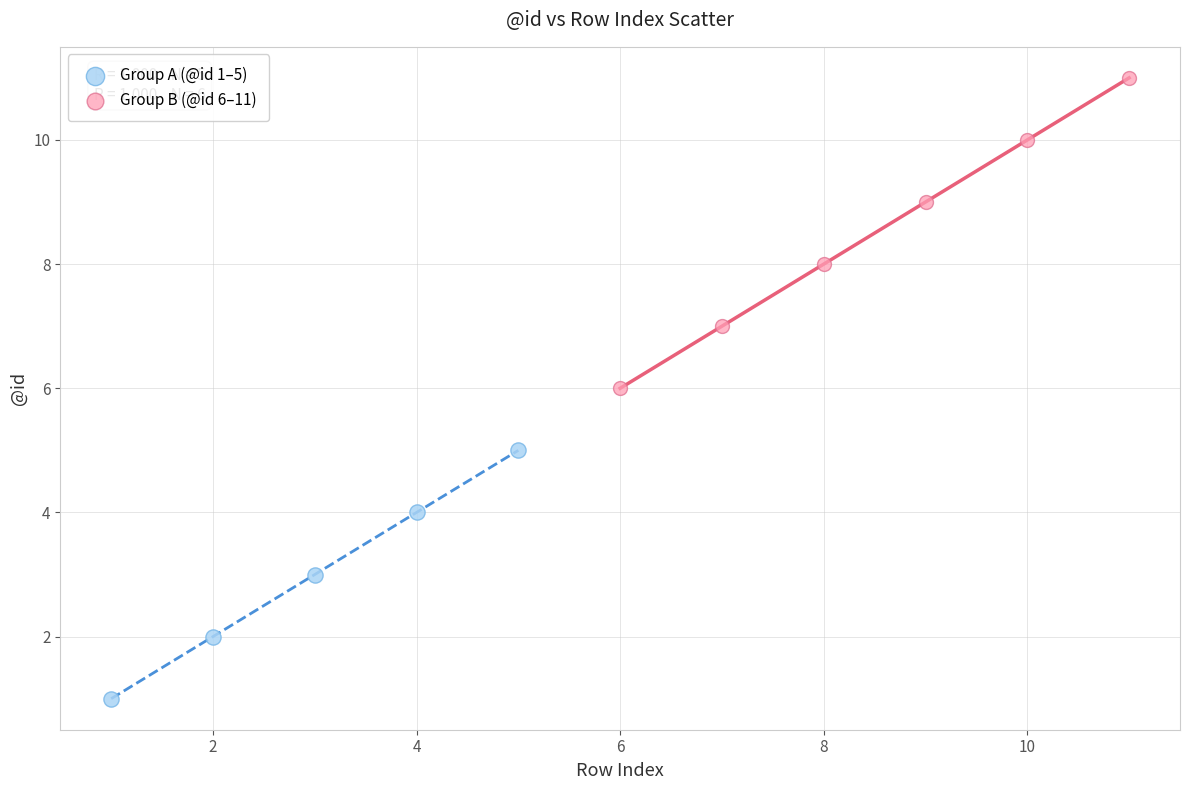

Which series contains the lowest Y value?

Group A (@id 1–5)